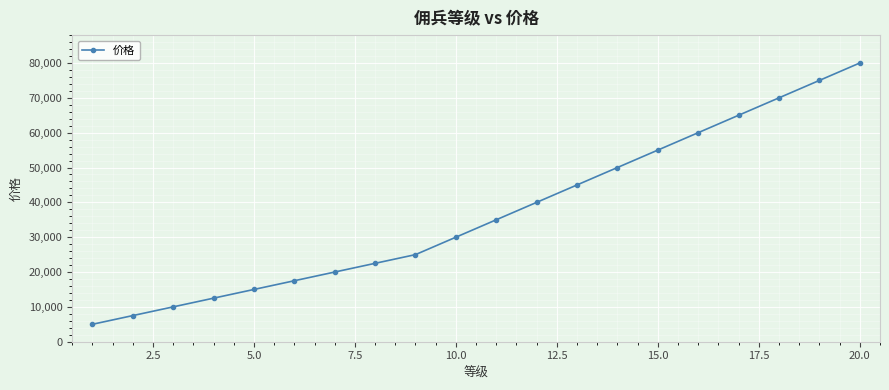

What is the maximum value shown in the chart?

80000